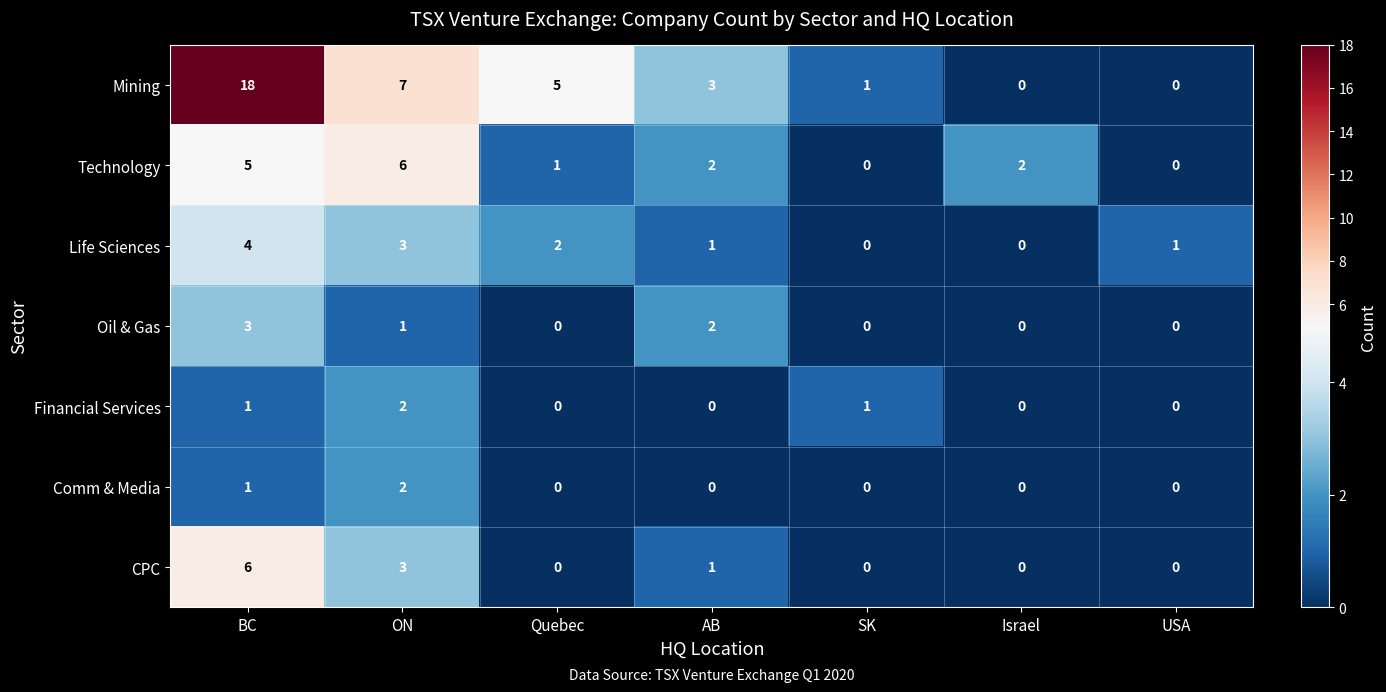

What is the difference between the highest and lowest values at ON?

6